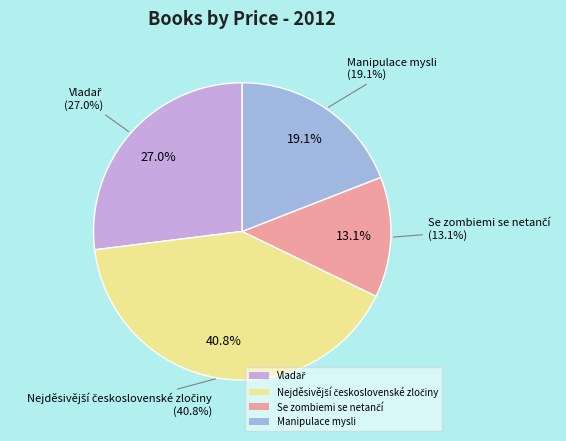

Which slice is the smallest?

Se zombiemi se netančí